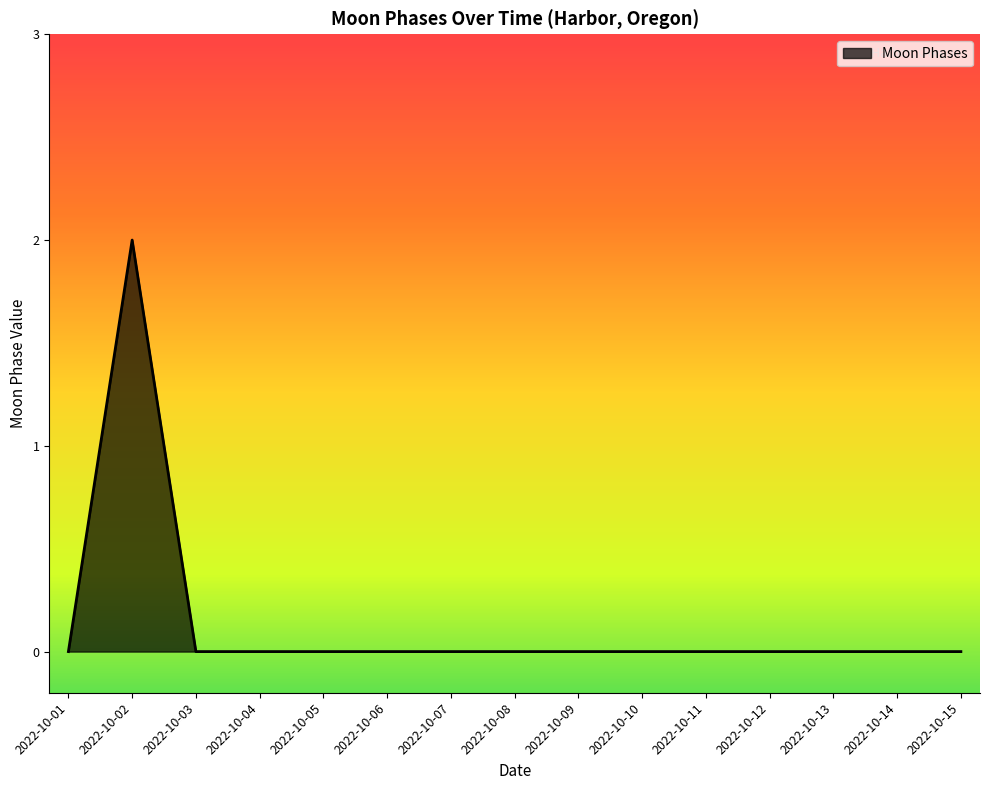

Does the chart display data point markers on the line(s)?

No